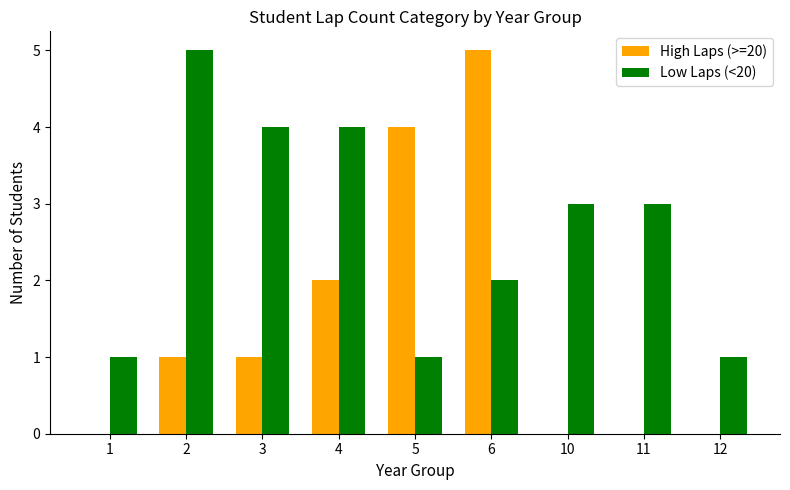

Reading left to right, list all the values displayed in this chart.

High Laps (>=20): 1=0	2=1	3=1	4=2	5=4	6=5	10=0	11=0	12=0
Low Laps (<20): 1=1	2=5	3=4	4=4	5=1	6=2	10=3	11=3	12=1